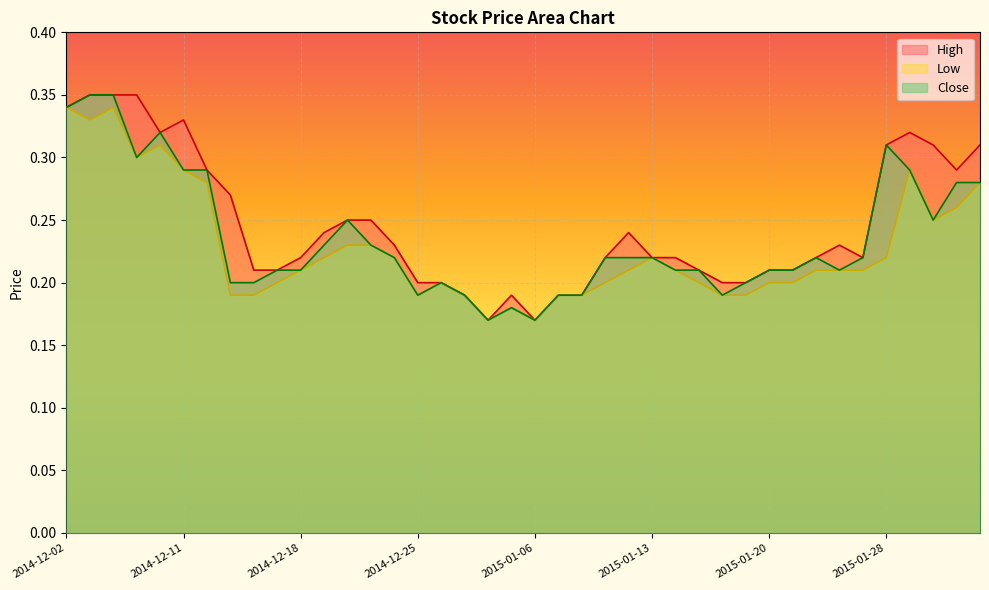

True or false: Close and Low intersect in this chart.

False